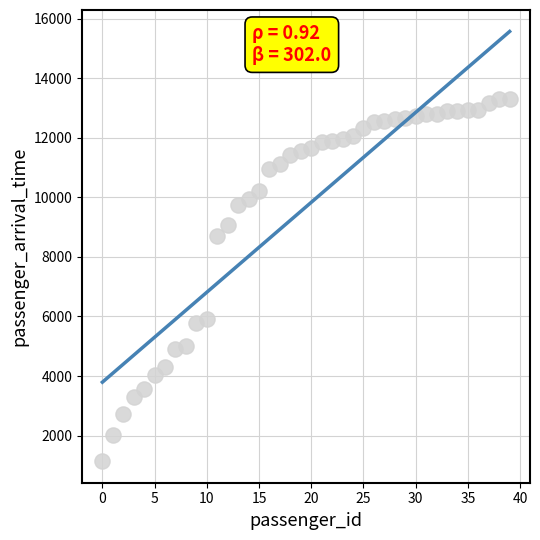

What is the range of Y values (max minus min)?

12172